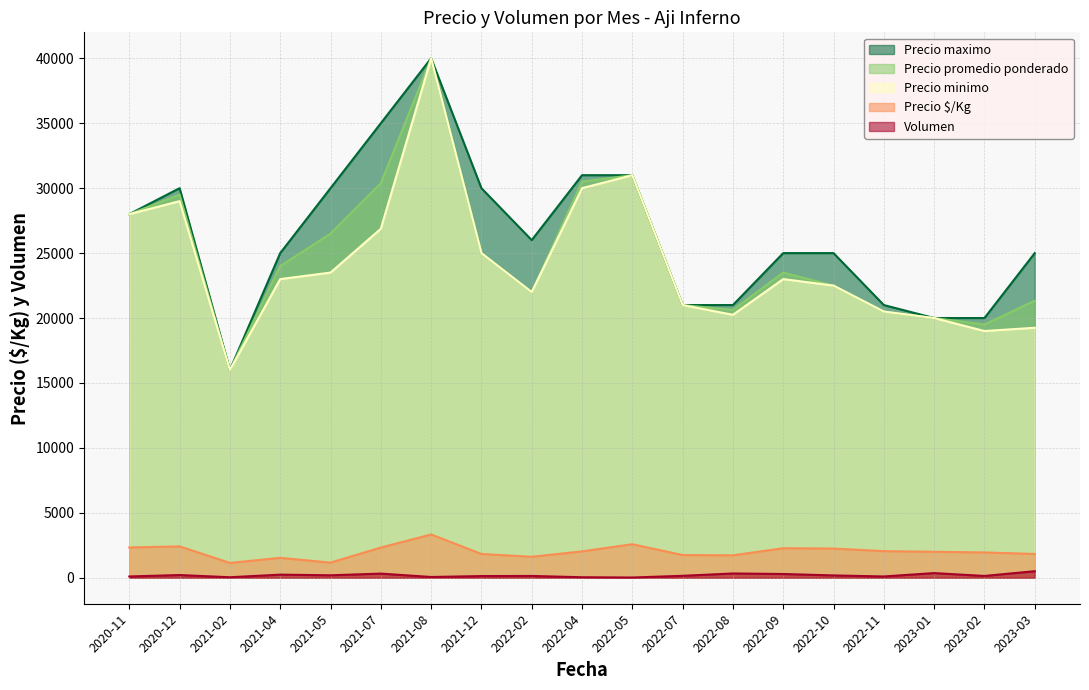

Is it true that Precio minimo equals 22000 at 2022-02?

True